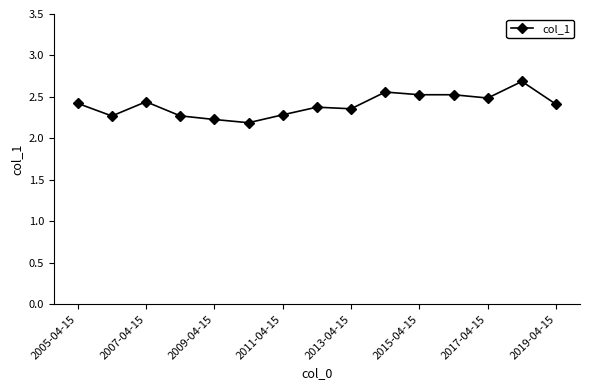

What is the difference between the maximum and minimum values?

0.5